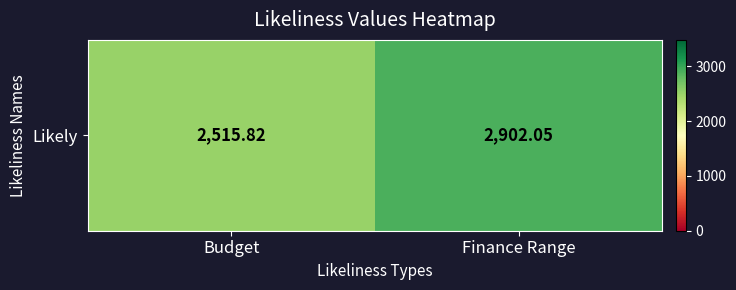

Read the value at Budget.

2515.8